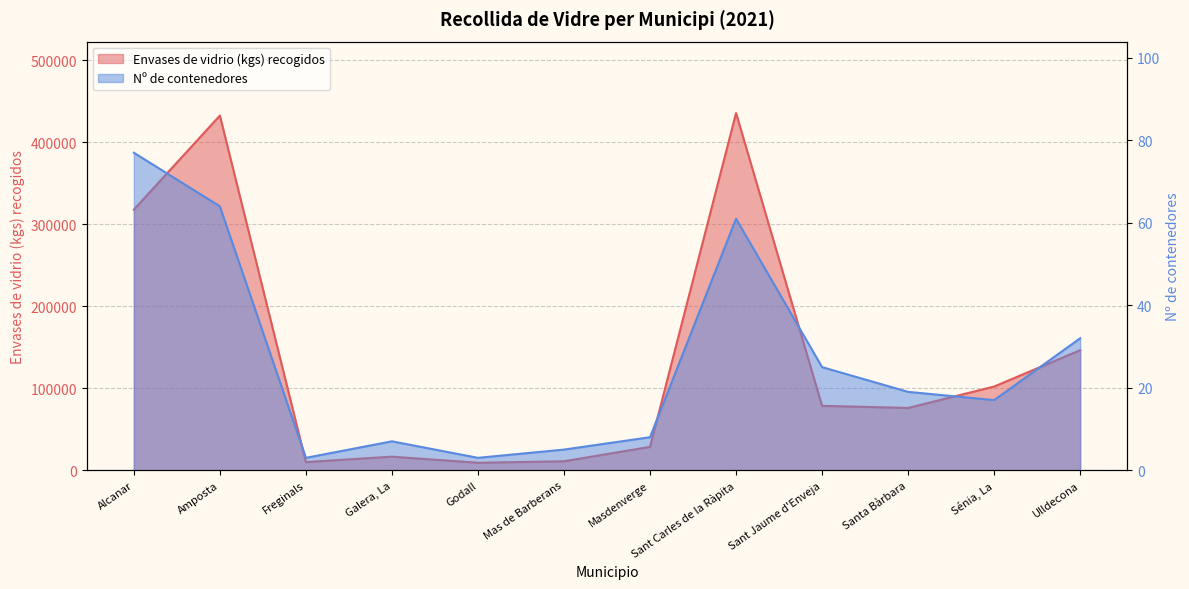

Where does the Envases de vidrio (kgs) recogidos series first go above 78540?

Alcanar